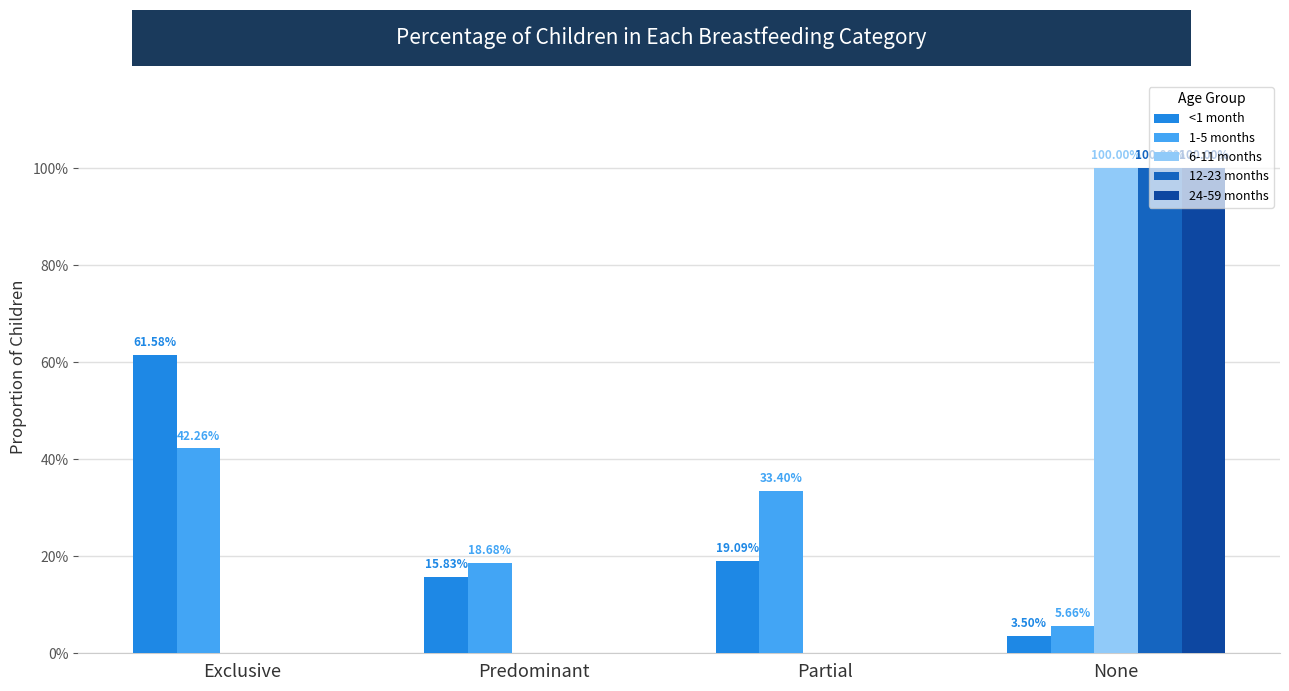

At which category does the chart reach its minimum across all series?

Exclusive